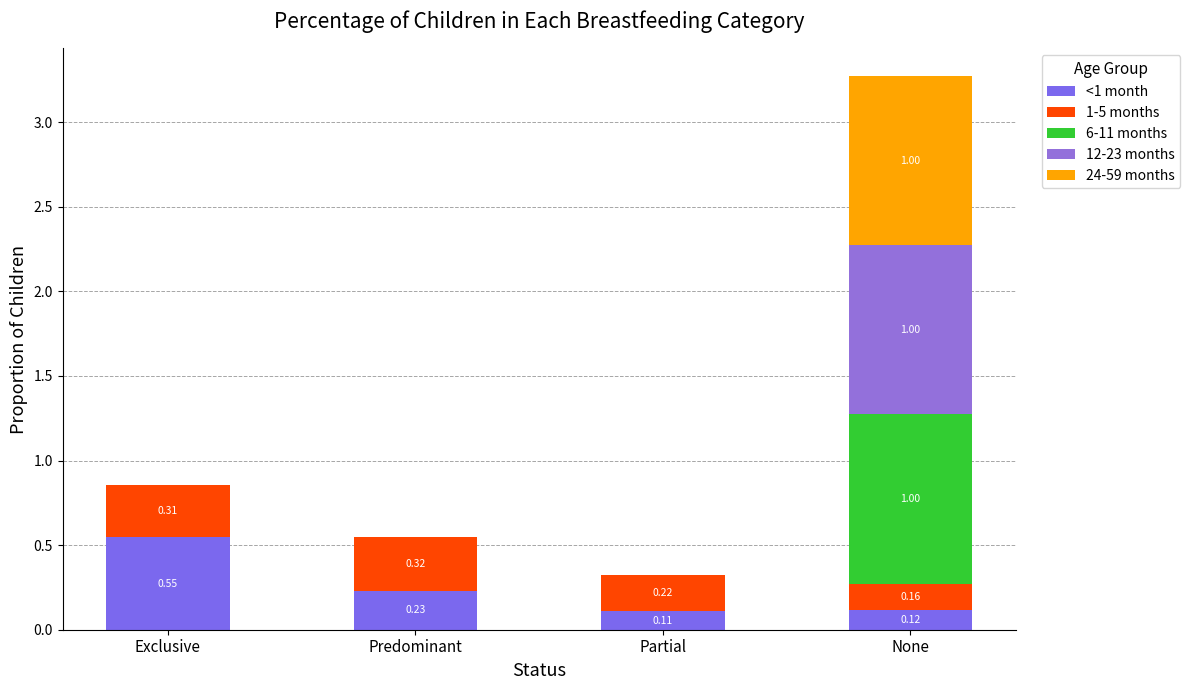

At which category is the sum across all series the highest?

None